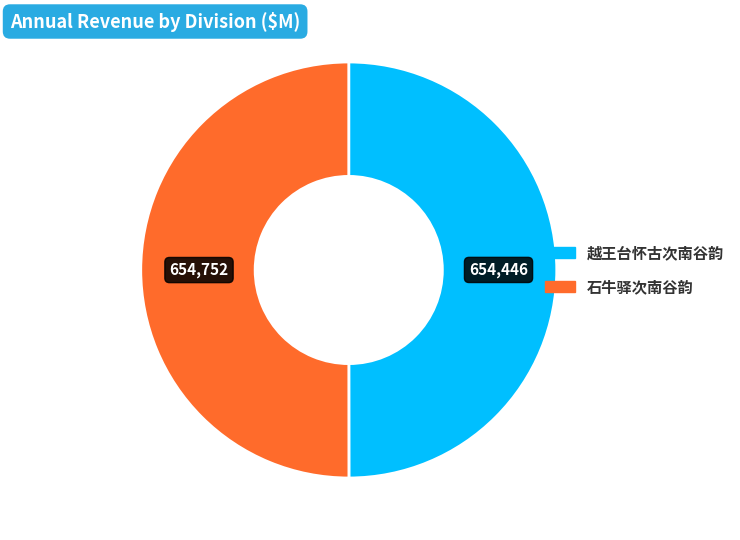

How many segments does this pie chart have?

2